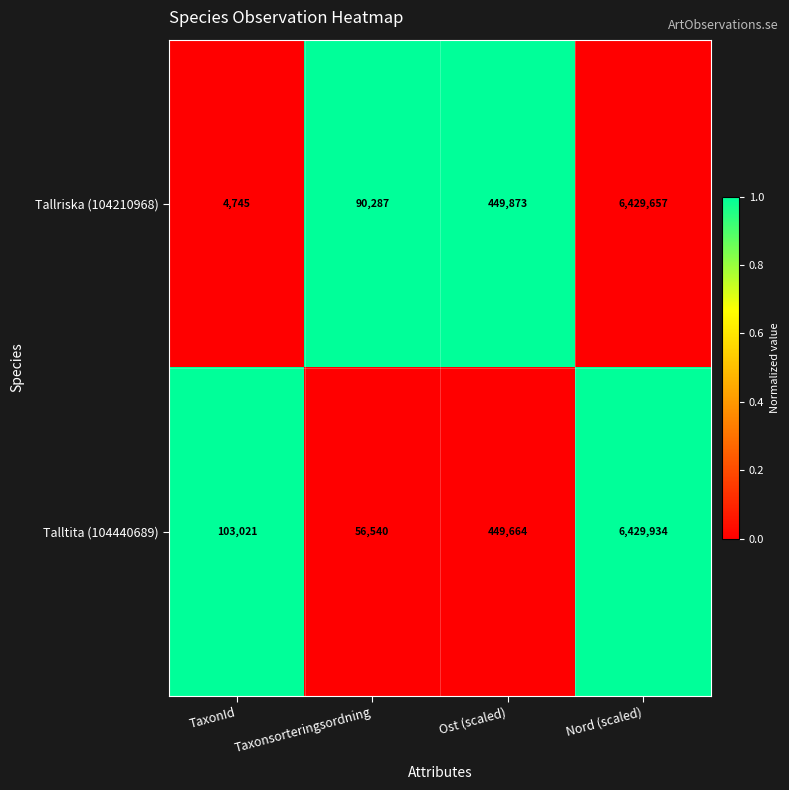

Count the number of data series in this chart.

2